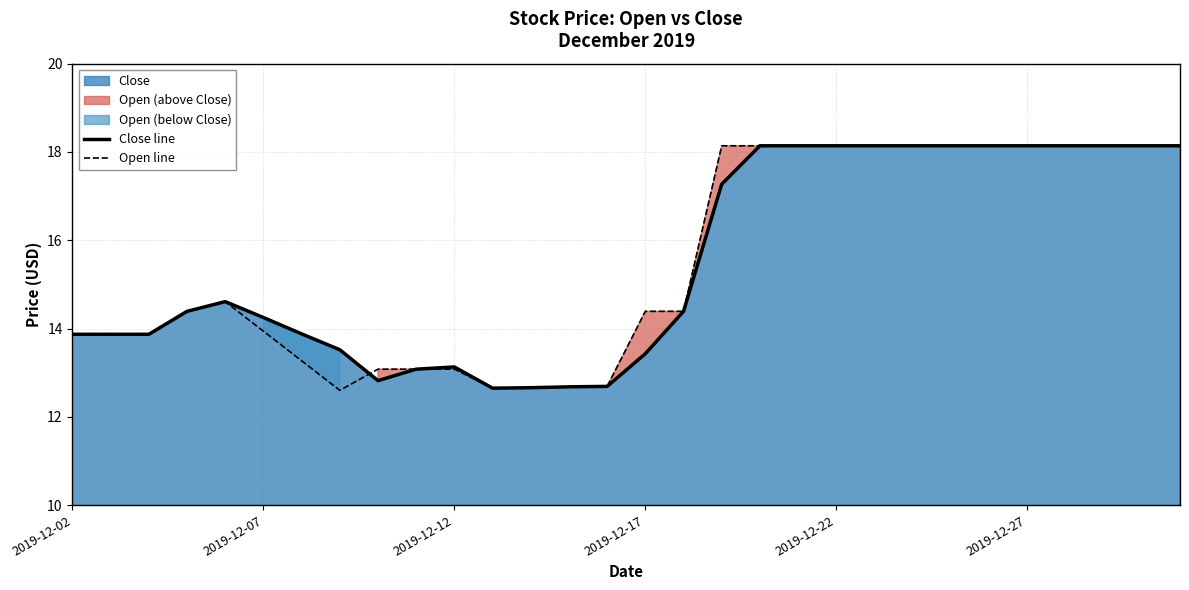

How many values in the Close line series exceed 14?

17